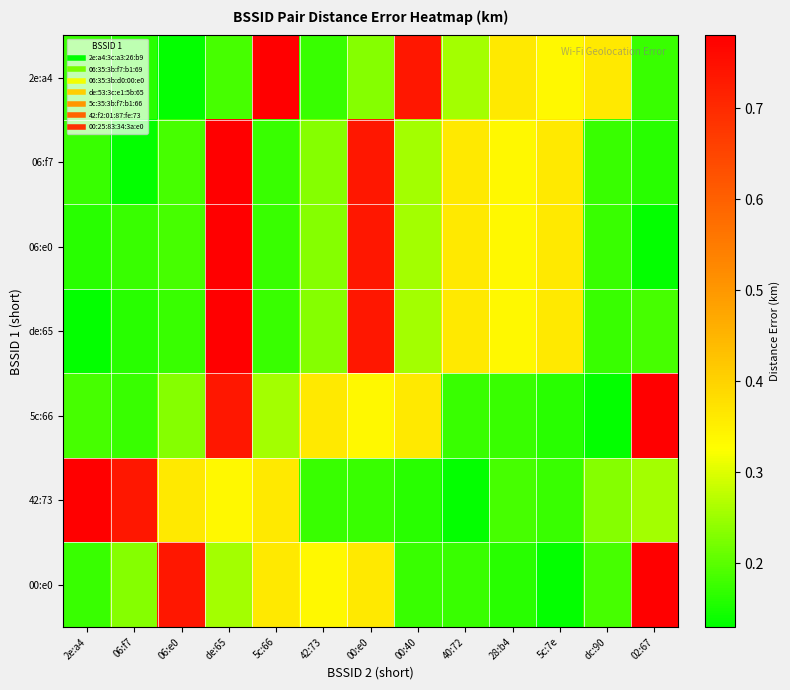

Reading right to left, transcribe all the data shown in this chart.

2e:a4: 02:67=0.2	dc:90=0.4	5c:7e=0.3	28:b4=0.4	40:72=0.3	00:40=0.7	00:e0=0.2	42:73=0.2	5c:66=0.8	de:65=0.2	06:e0=0.1	06:f7=0.2	2e:a4=0.2
06:f7: 02:67=0.2	dc:90=0.2	5c:7e=0.4	28:b4=0.3	40:72=0.4	00:40=0.3	00:e0=0.7	42:73=0.2	5c:66=0.2	de:65=0.8	06:e0=0.2	06:f7=0.1	2e:a4=0.2
06:e0: 02:67=0.1	dc:90=0.2	5c:7e=0.4	28:b4=0.3	40:72=0.4	00:40=0.3	00:e0=0.7	42:73=0.2	5c:66=0.2	de:65=0.8	06:e0=0.2	06:f7=0.2	2e:a4=0.2
de:65: 02:67=0.2	dc:90=0.2	5c:7e=0.4	28:b4=0.3	40:72=0.4	00:40=0.3	00:e0=0.7	42:73=0.2	5c:66=0.2	de:65=0.8	06:e0=0.2	06:f7=0.2	2e:a4=0.1
5c:66: 02:67=0.8	dc:90=0.1	5c:7e=0.2	28:b4=0.2	40:72=0.2	00:40=0.4	00:e0=0.3	42:73=0.4	5c:66=0.3	de:65=0.7	06:e0=0.2	06:f7=0.2	2e:a4=0.2
42:73: 02:67=0.3	dc:90=0.2	5c:7e=0.2	28:b4=0.2	40:72=0.1	00:40=0.2	00:e0=0.2	42:73=0.2	5c:66=0.4	de:65=0.3	06:e0=0.4	06:f7=0.7	2e:a4=0.8
00:e0: 02:67=0.8	dc:90=0.2	5c:7e=0.1	28:b4=0.2	40:72=0.2	00:40=0.2	00:e0=0.4	42:73=0.3	5c:66=0.4	de:65=0.3	06:e0=0.7	06:f7=0.2	2e:a4=0.2